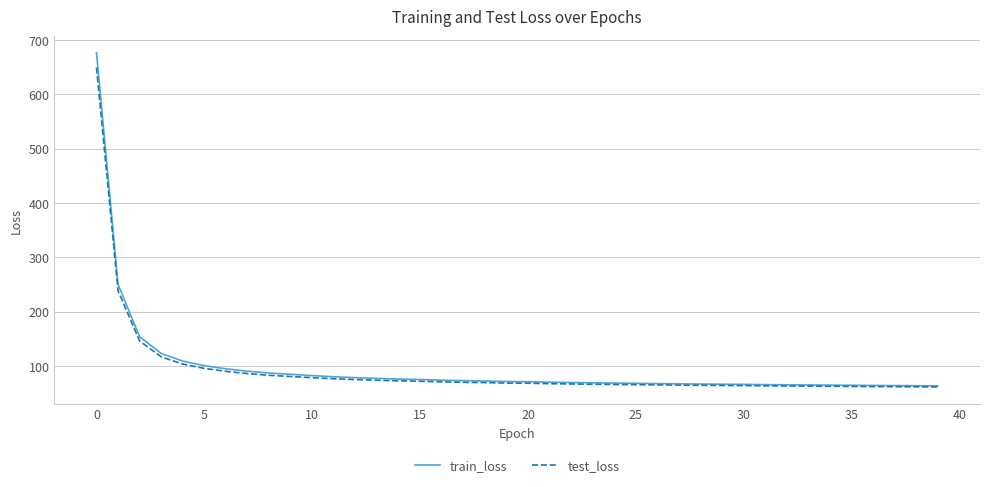

List the series in order of their peak value, highest first.

train_loss, test_loss